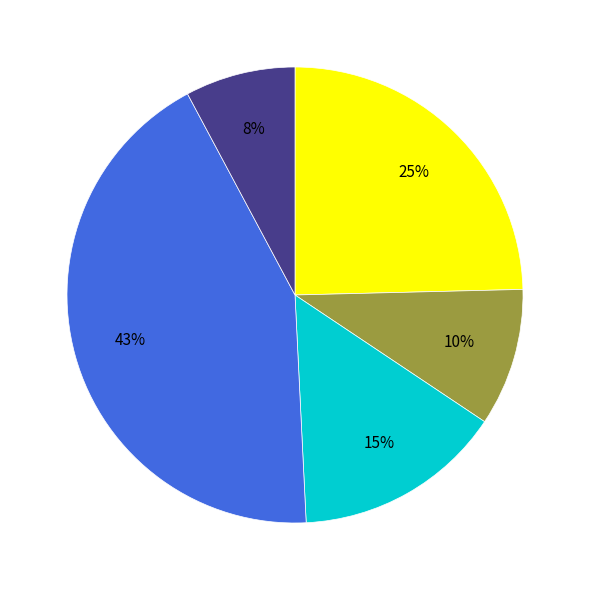

To the nearest percent, what is the average slice percentage?

20%